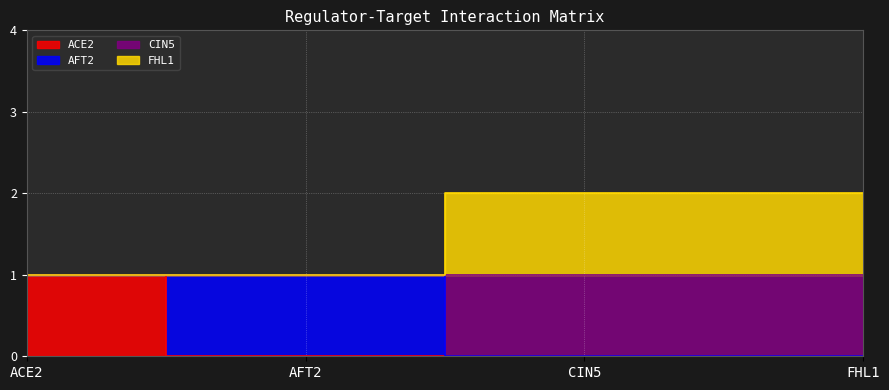

Which series has the largest range (max minus min)?

ACE2